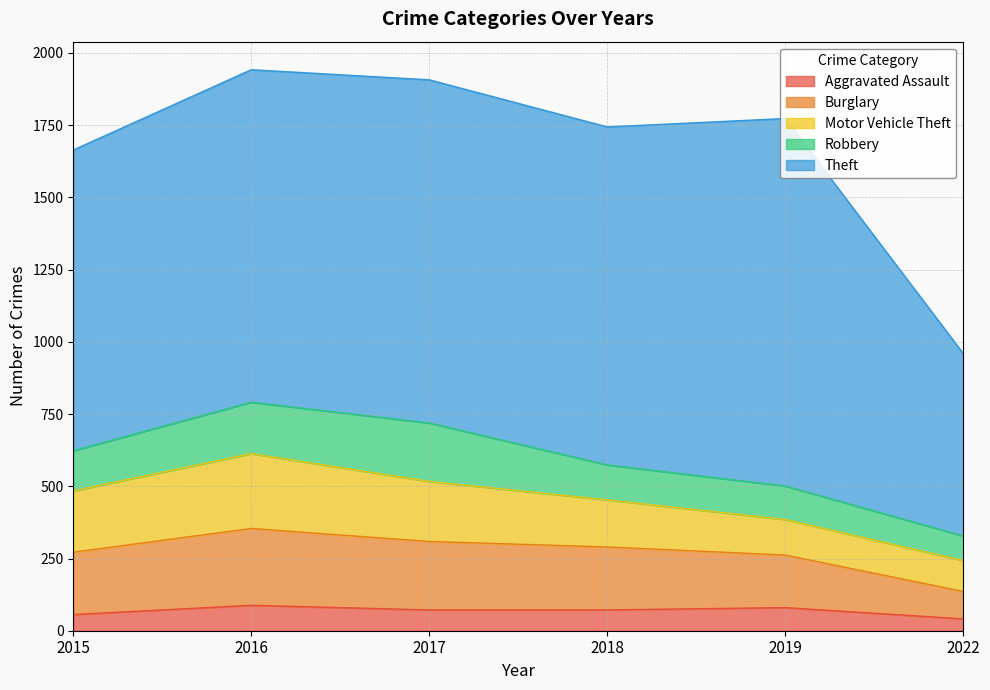

True or false: Motor Vehicle Theft has more than 2 points higher than both neighbors.

False